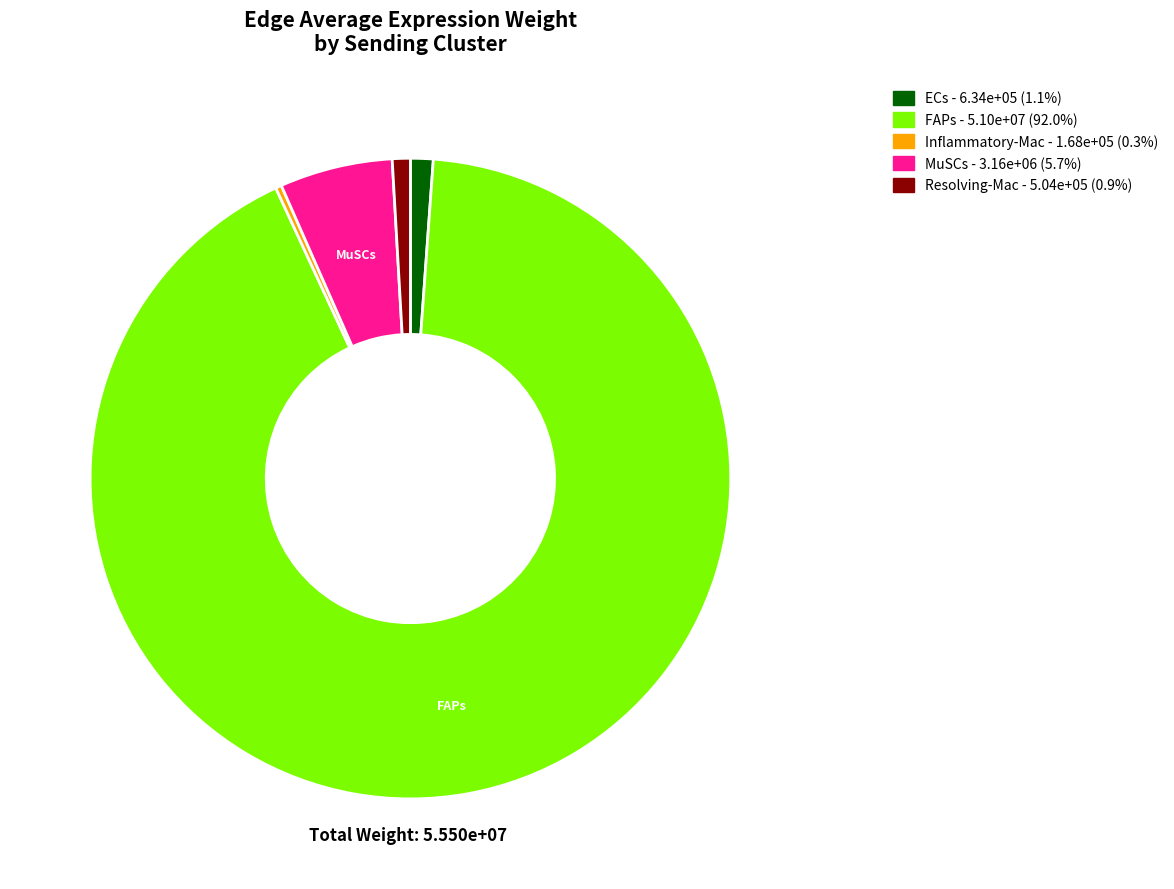

Is there any slice that represents more than half of the pie?

Yes